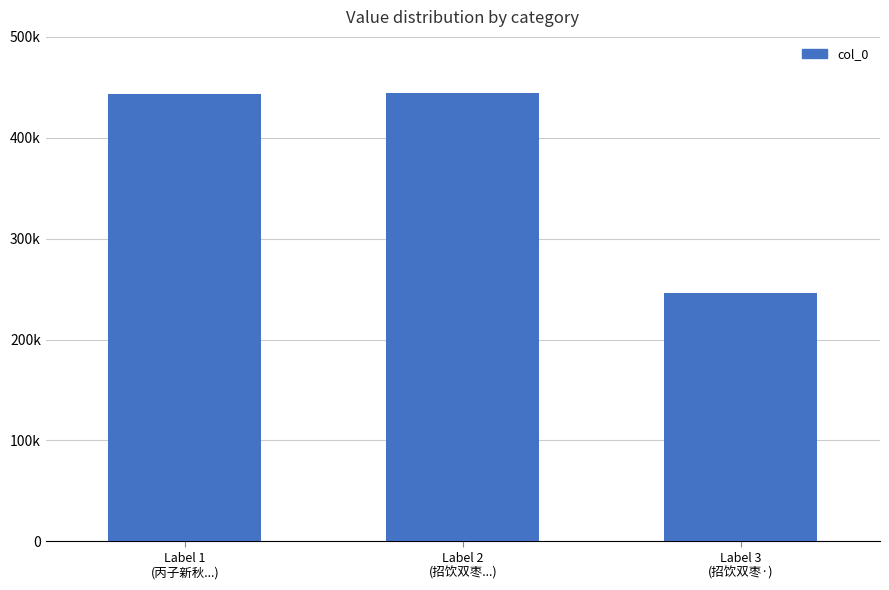

Reading left to right, what are all the values shown in this chart?

Label 1
(丙子新秋...)=443409	Label 2
(招饮双枣...)=444452	Label 3
(招饮双枣·)=246264